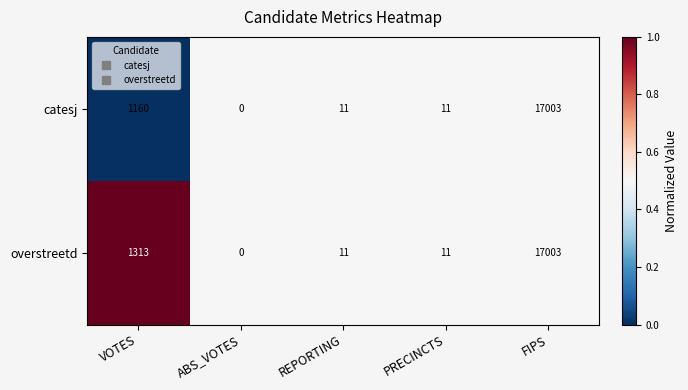

Is it true that overstreetd equals 11 at REPORTING?

True